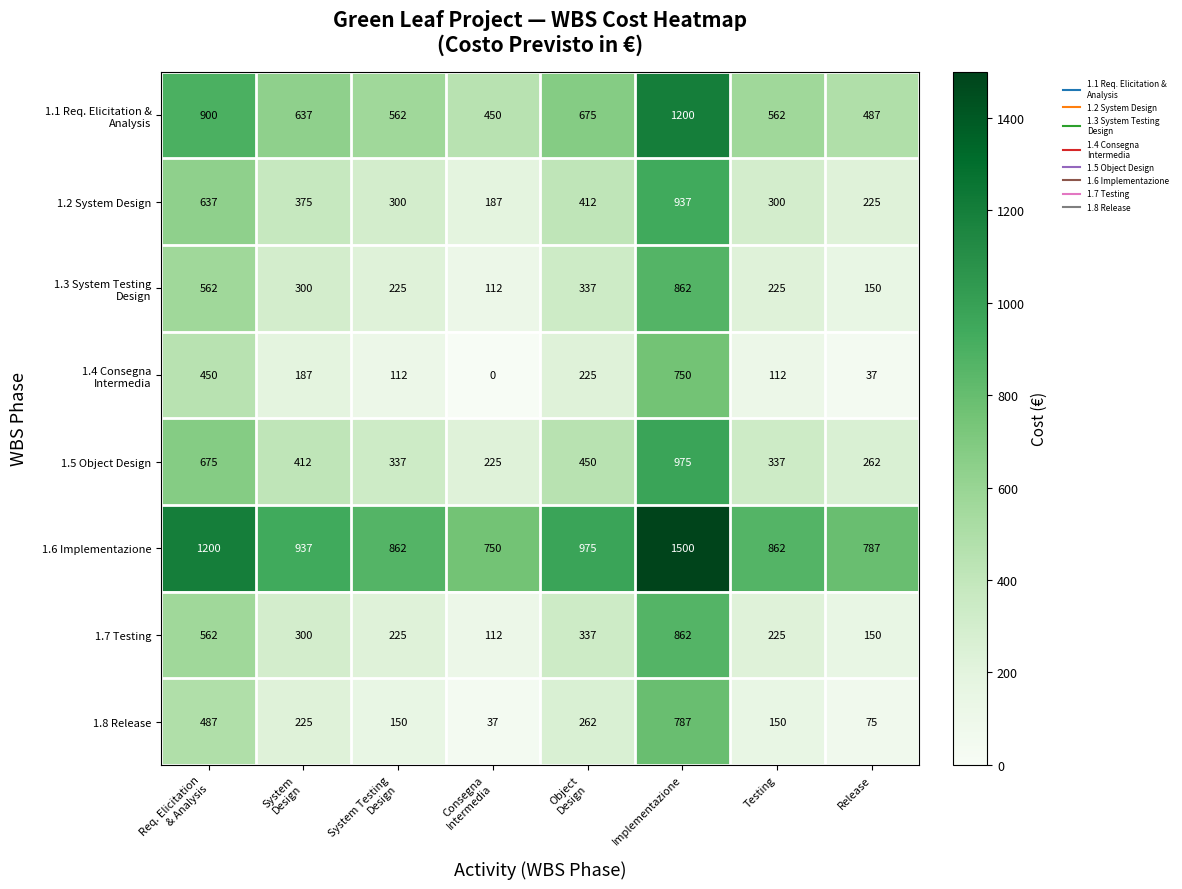

Is it true that 1.7 Testing equals 145 at Testing?

False